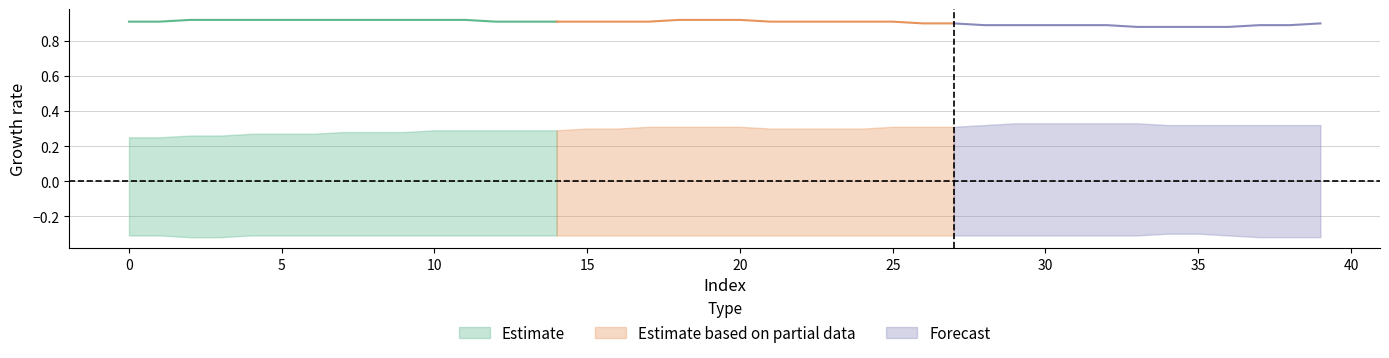

Reading left to right, list all the values displayed in this chart.

col_1: 0=0.9	1=0.9	2=0.9	3=0.9	4=0.9	5=0.9	6=0.9	7=0.9	8=0.9	9=0.9	10=0.9	11=0.9	12=0.9	13=0.9	14=0.9	15=0.9	16=0.9	17=0.9	18=0.9	19=0.9	20=0.9	21=0.9	22=0.9	23=0.9	24=0.9	25=0.9	26=0.9	27=0.9	28=0.9	29=0.9	30=0.9	31=0.9	32=0.9	33=0.9	34=0.9	35=0.9	36=0.9	37=0.9	38=0.9	39=0.9
col_2: 0=0.2	1=0.2	2=0.3	3=0.3	4=0.3	5=0.3	6=0.3	7=0.3	8=0.3	9=0.3	10=0.3	11=0.3	12=0.3	13=0.3	14=0.3	15=0.3	16=0.3	17=0.3	18=0.3	19=0.3	20=0.3	21=0.3	22=0.3	23=0.3	24=0.3	25=0.3	26=0.3	27=0.3	28=0.3	29=0.3	30=0.3	31=0.3	32=0.3	33=0.3	34=0.3	35=0.3	36=0.3	37=0.3	38=0.3	39=0.3
col_3: 0=-0.3	1=-0.3	2=-0.3	3=-0.3	4=-0.3	5=-0.3	6=-0.3	7=-0.3	8=-0.3	9=-0.3	10=-0.3	11=-0.3	12=-0.3	13=-0.3	14=-0.3	15=-0.3	16=-0.3	17=-0.3	18=-0.3	19=-0.3	20=-0.3	21=-0.3	22=-0.3	23=-0.3	24=-0.3	25=-0.3	26=-0.3	27=-0.3	28=-0.3	29=-0.3	30=-0.3	31=-0.3	32=-0.3	33=-0.3	34=-0.3	35=-0.3	36=-0.3	37=-0.3	38=-0.3	39=-0.3